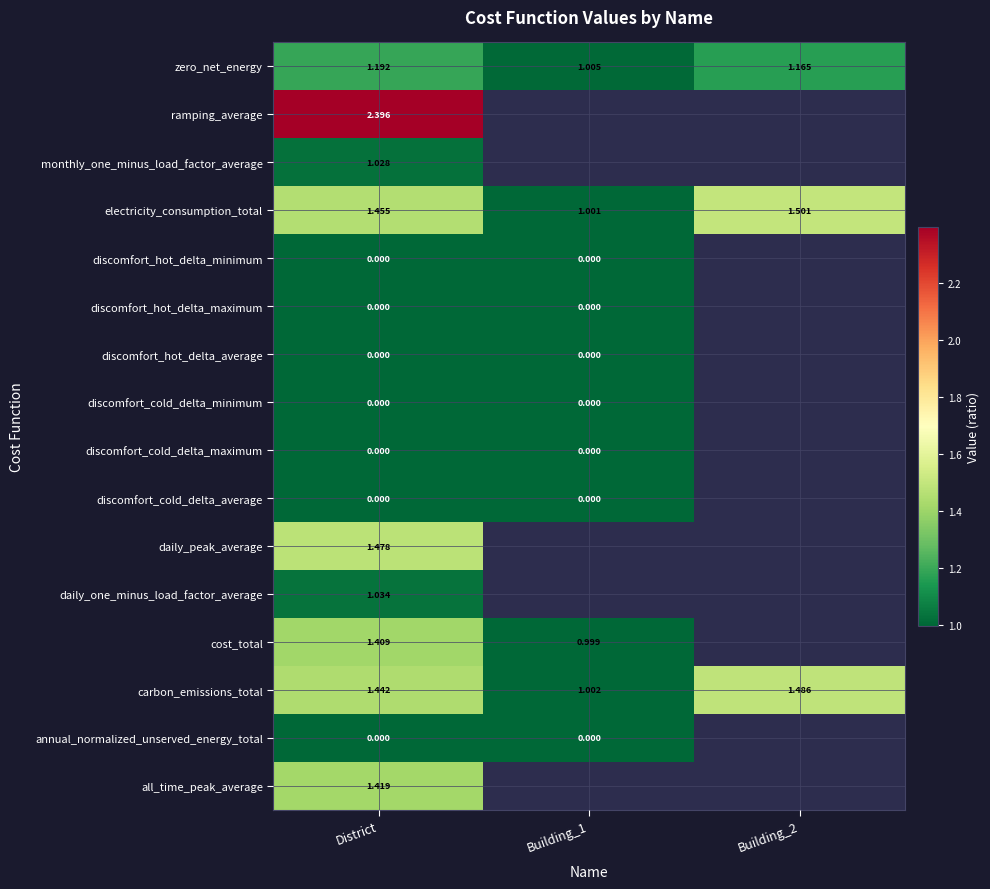

Is the value of ramping_average at District greater than the value of carbon_emissions_total at District?

Yes